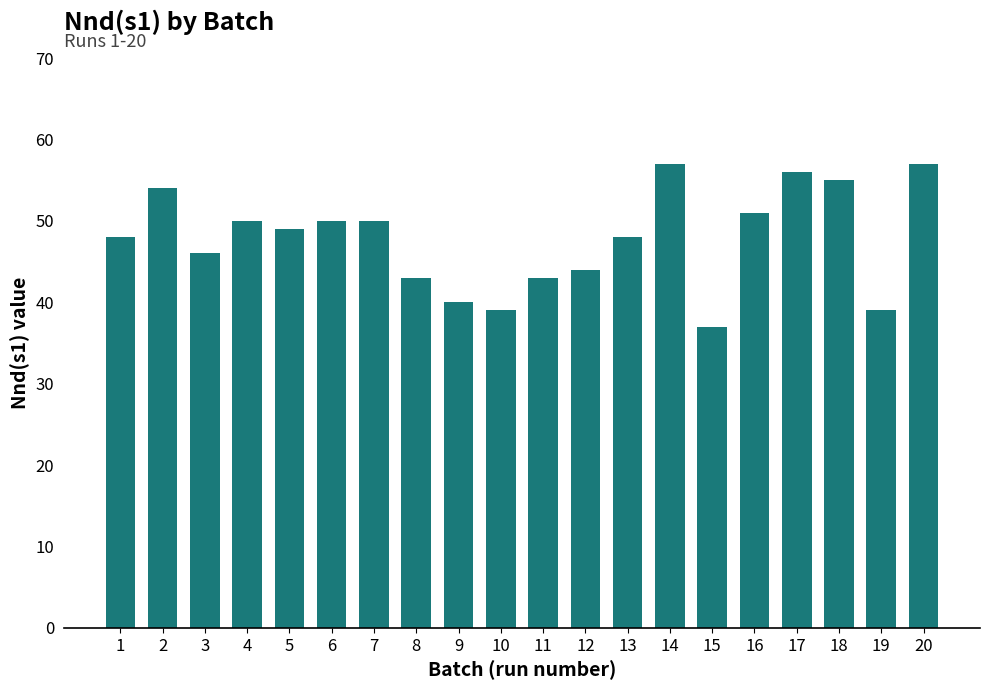

Is it true that the value at 1 is 79?

False